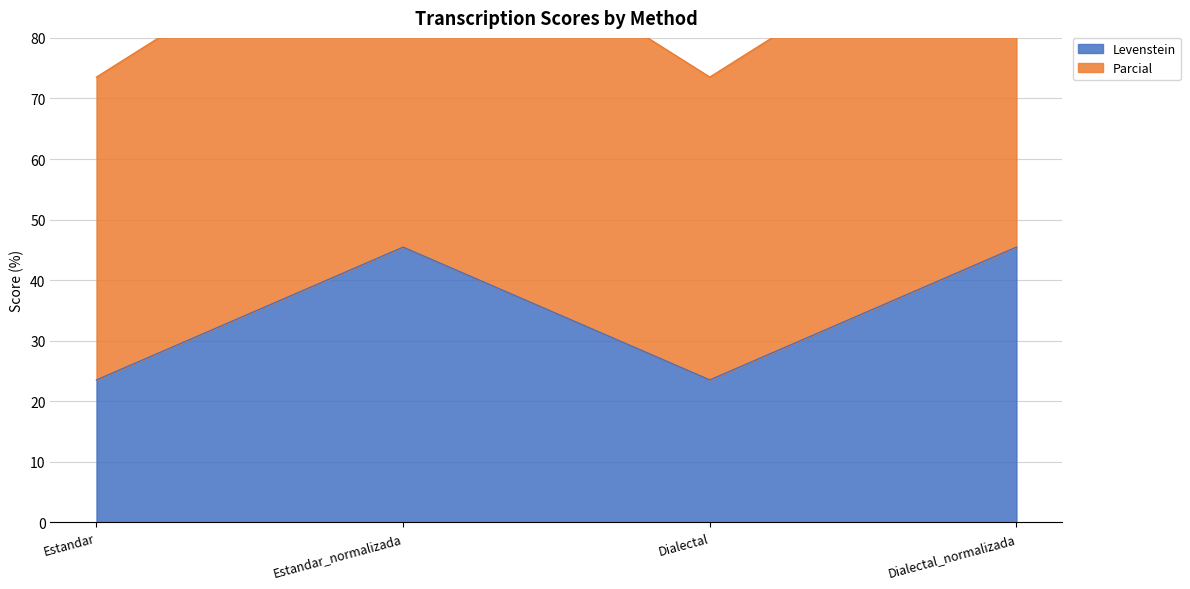

Does the chart display data point markers on the line(s)?

No